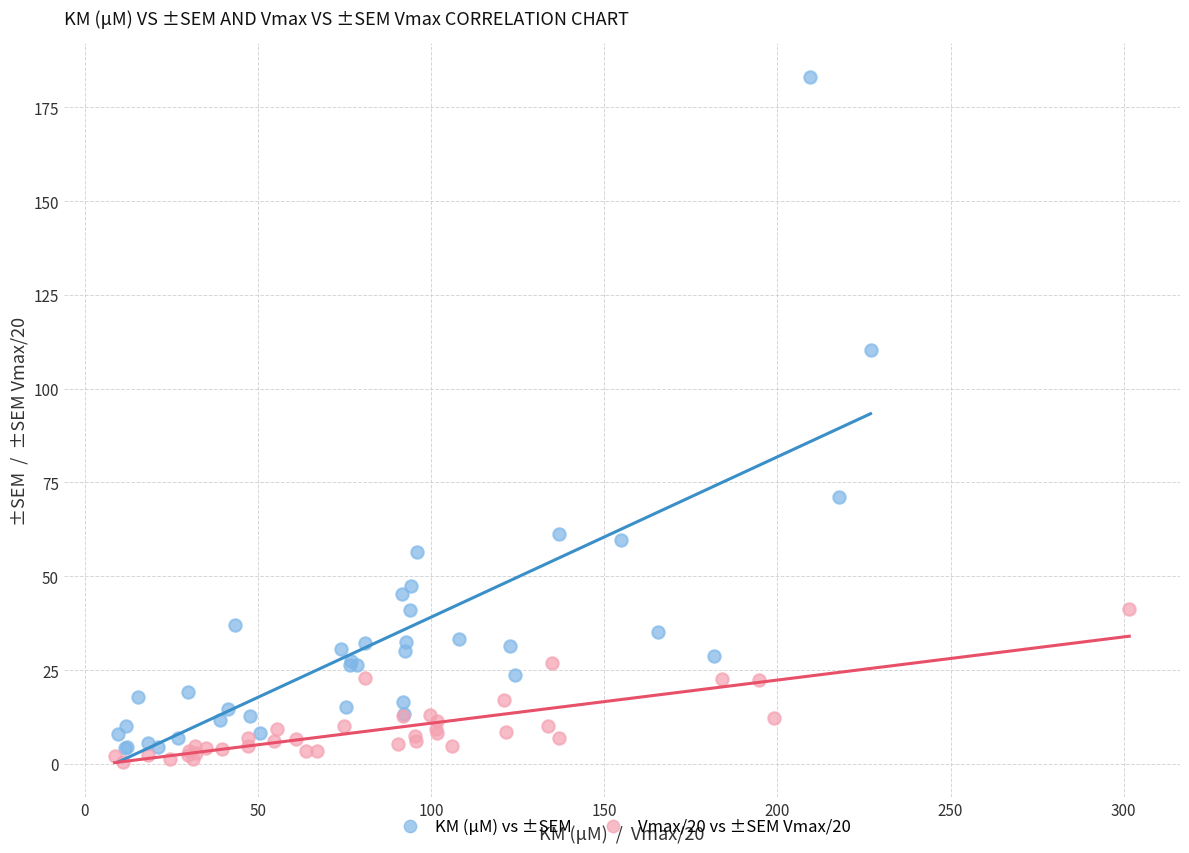

Which series reaches the maximum Y coordinate?

KM (μM) vs ±SEM